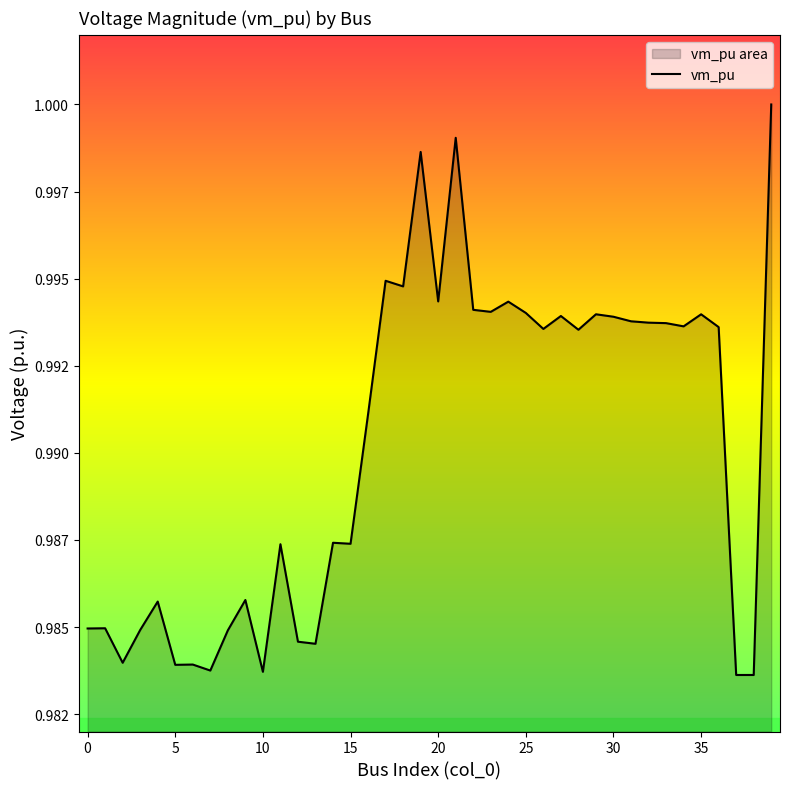

True or false: there are more than 1 points higher than both neighbors.

True